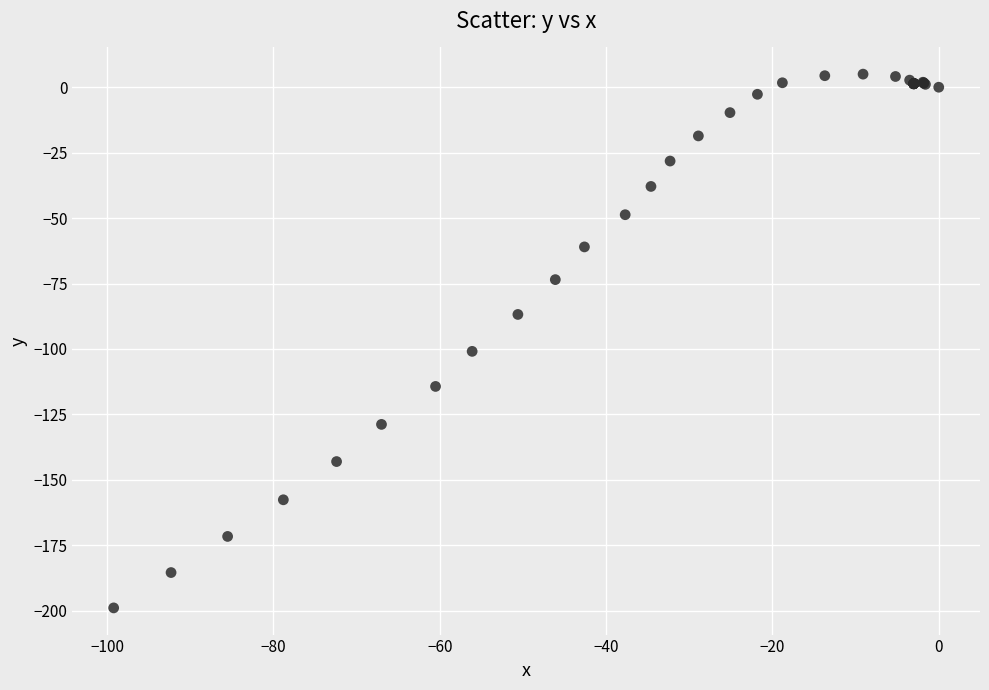

What Y value in the scatter plot is closest to -96?

-100.9